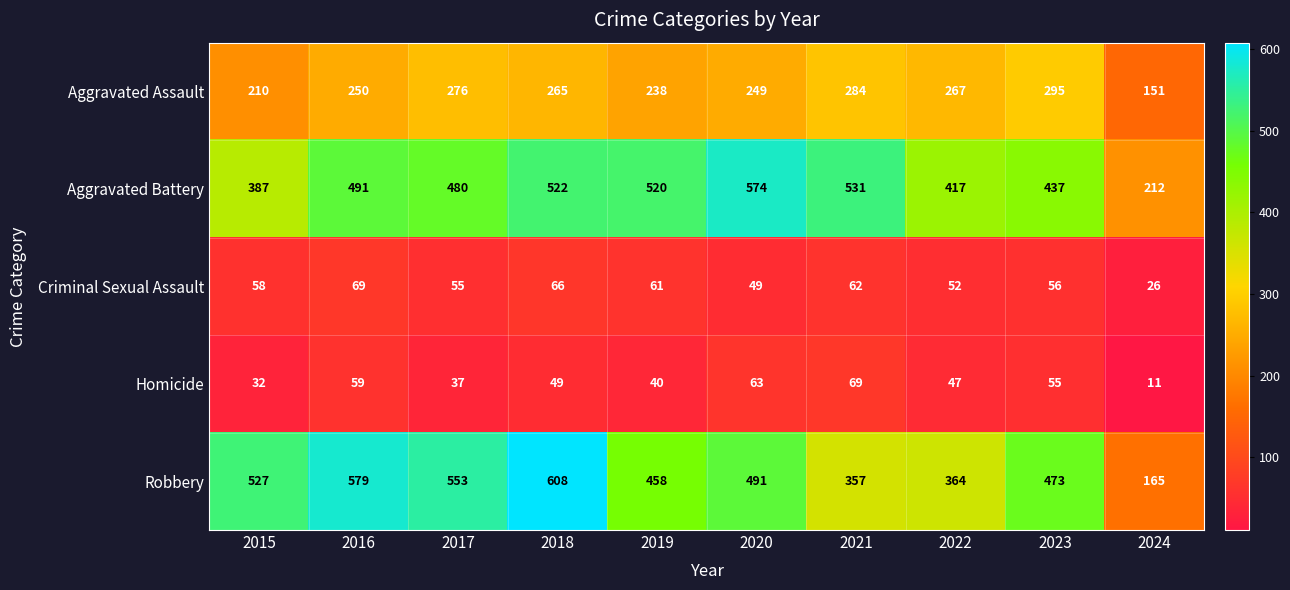

What is the total value across all series at 2024?

565